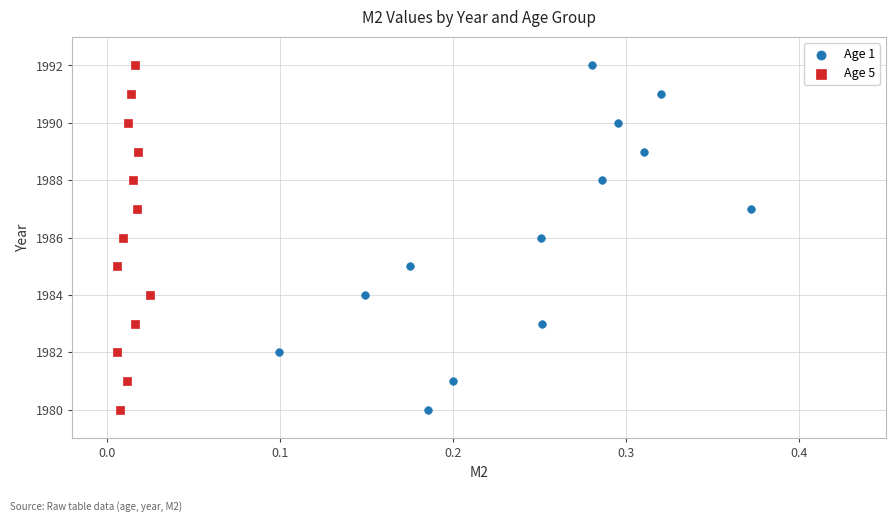

What are all the series names shown in the legend?

Age 1, Age 5